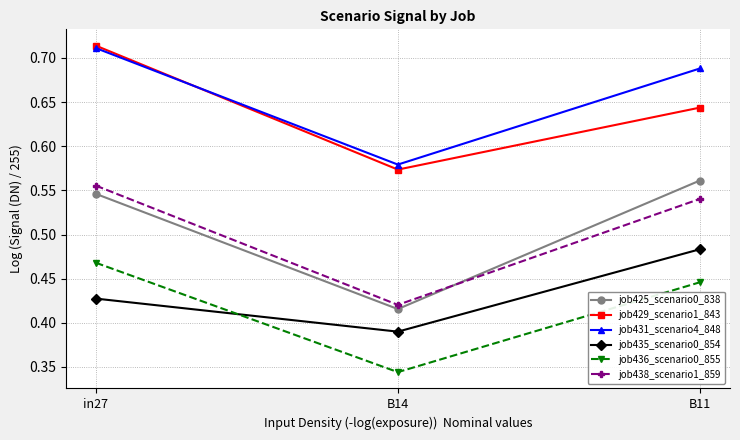

Which category has the lowest value in the job425_scenario0_838 series?

B14